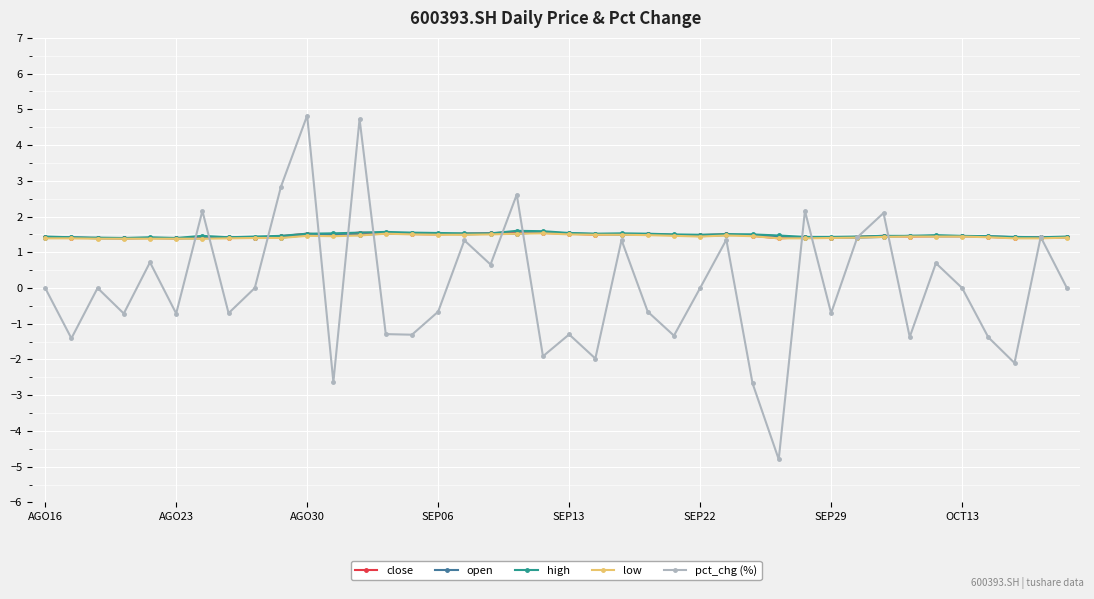

True or false: low has more than 0 points higher than both neighbors.

True